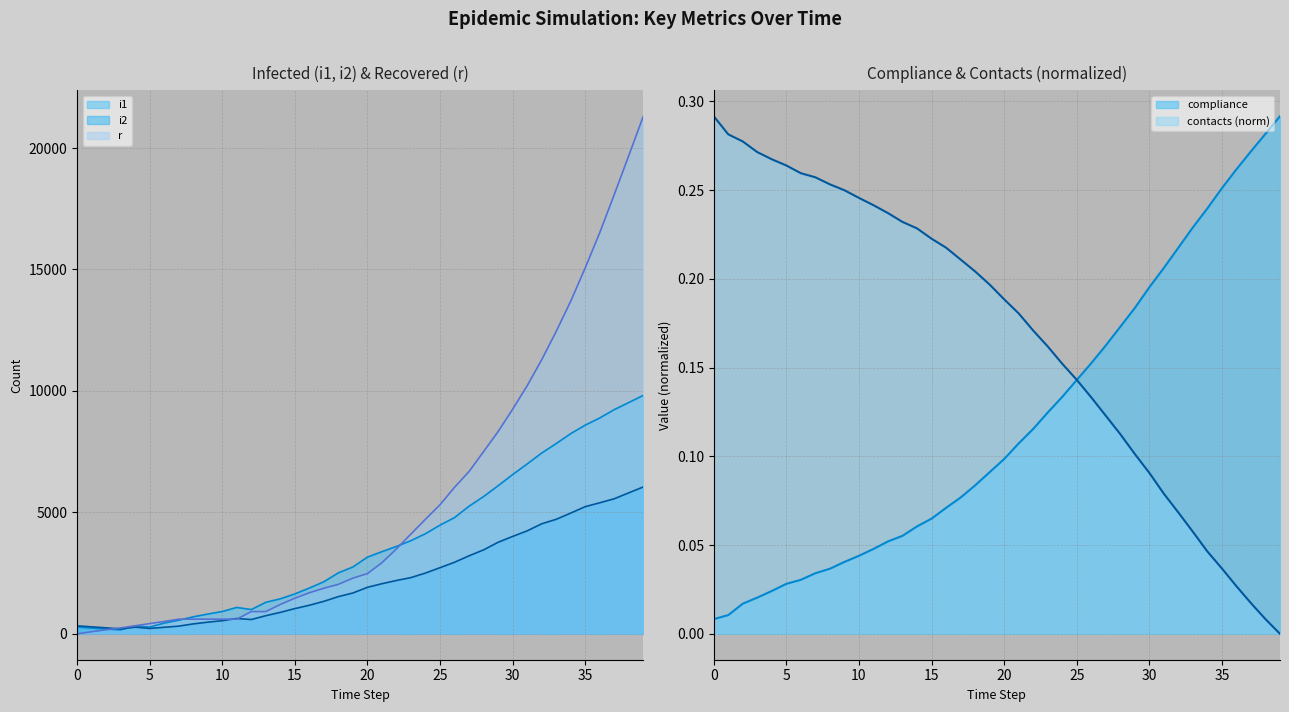

Which series has the largest range (max minus min)?

r